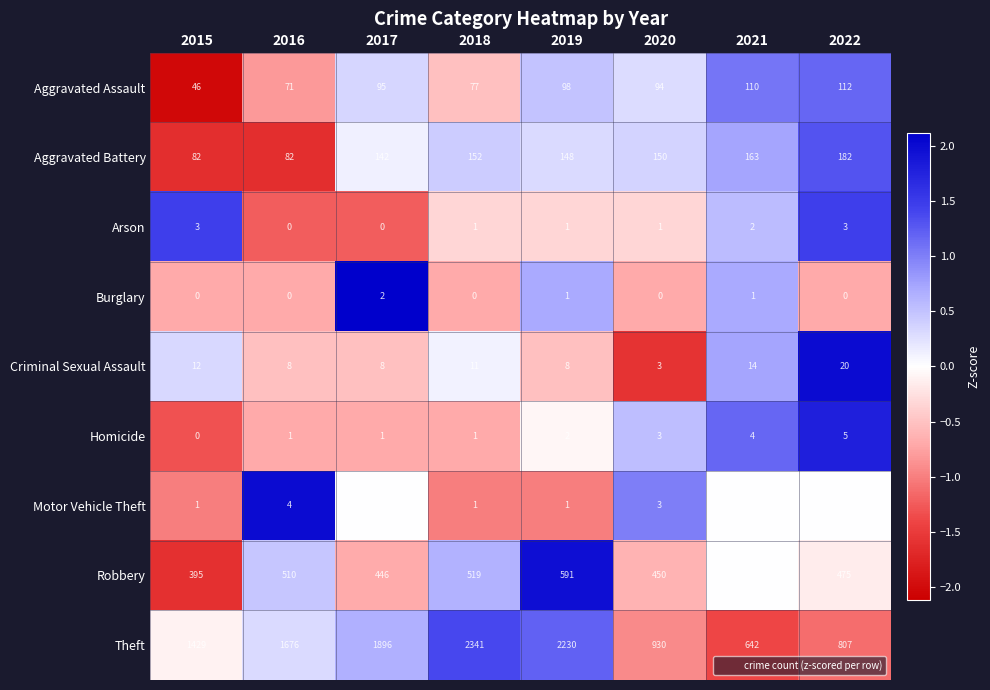

Count the Criminal Sexual Assault values in the range 8 to 14.

6